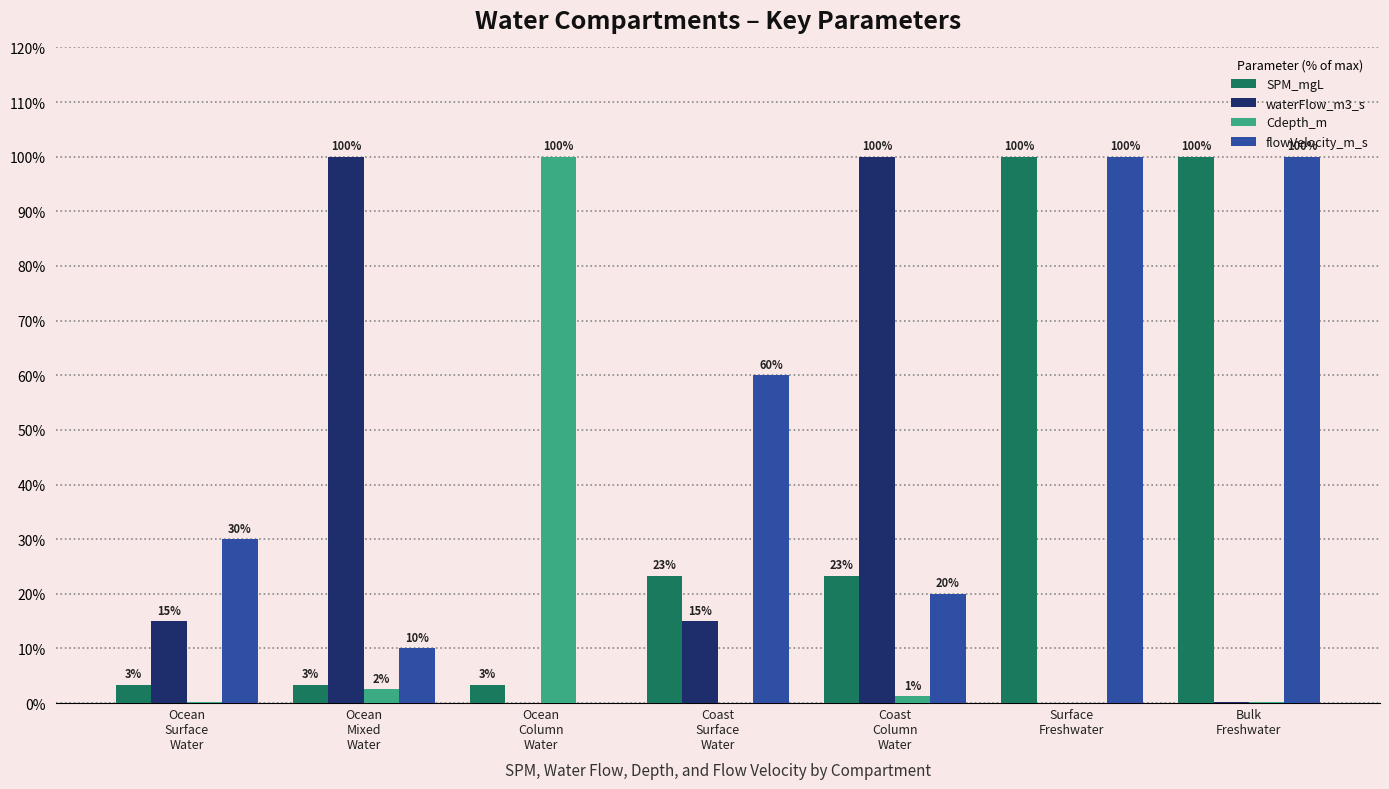

Which series has the largest total across all categories?

flowVelocity_m_s